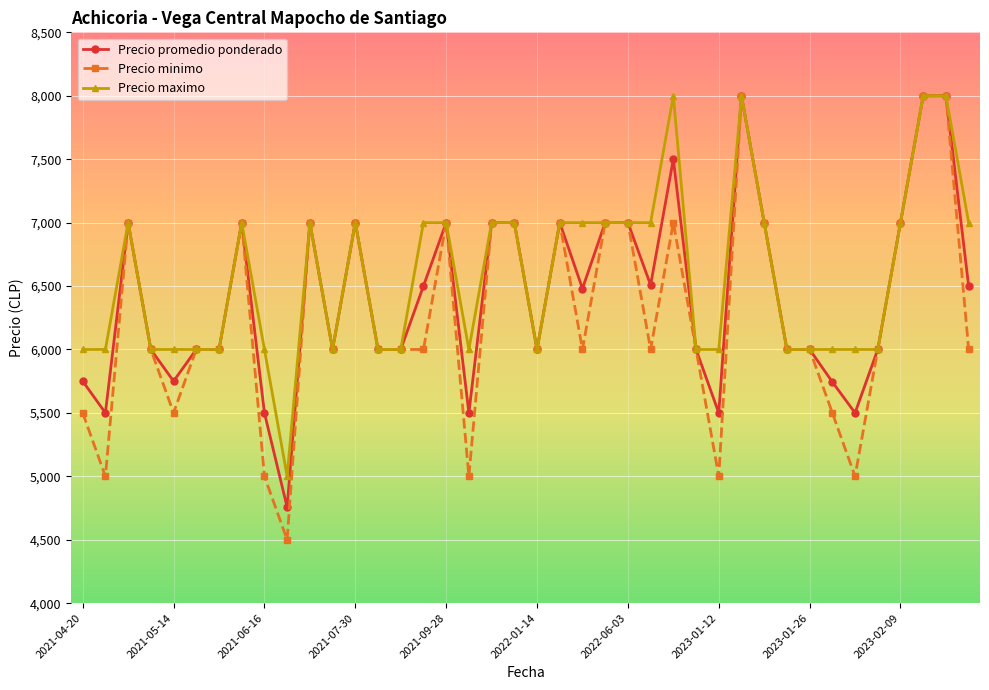

True or false: Precio promedio ponderado has more than 0 interior local peaks.

True